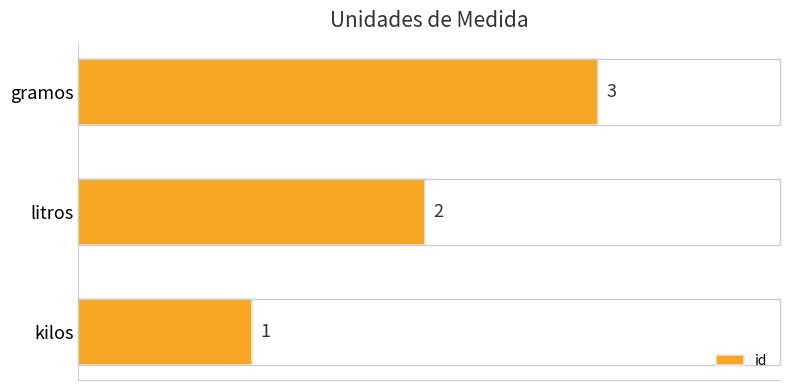

How many values are between 1 and 3?

3